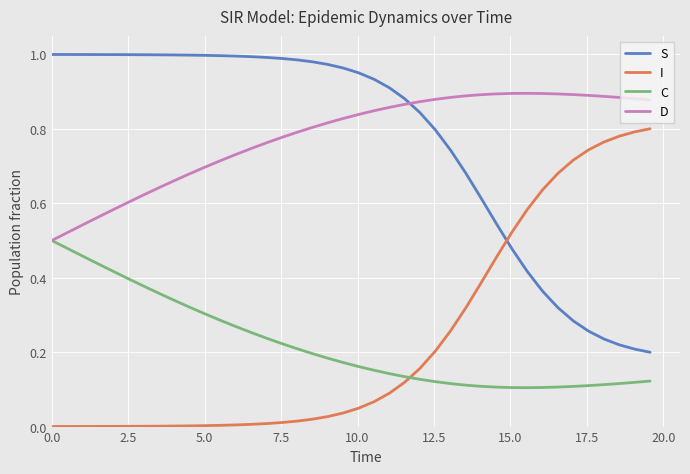

True or false: D has more than 0 points higher than both neighbors.

True